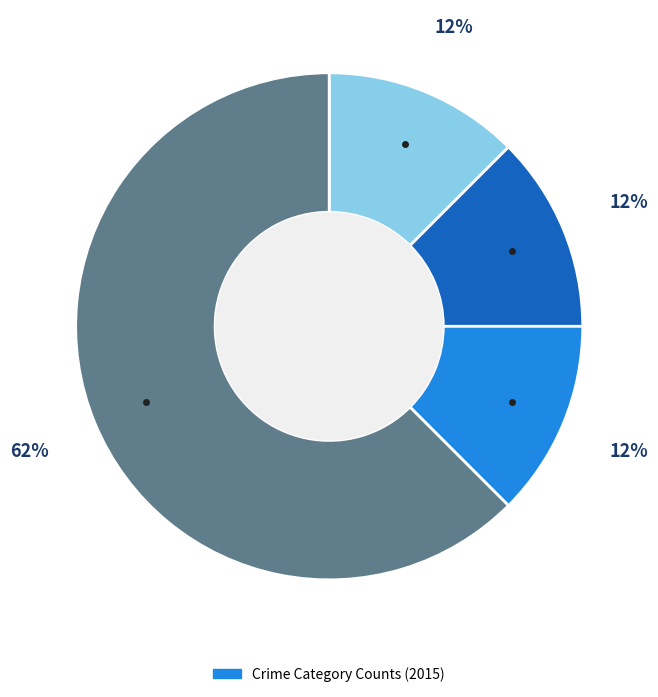

To the nearest percent, what is the average slice percentage?

25%